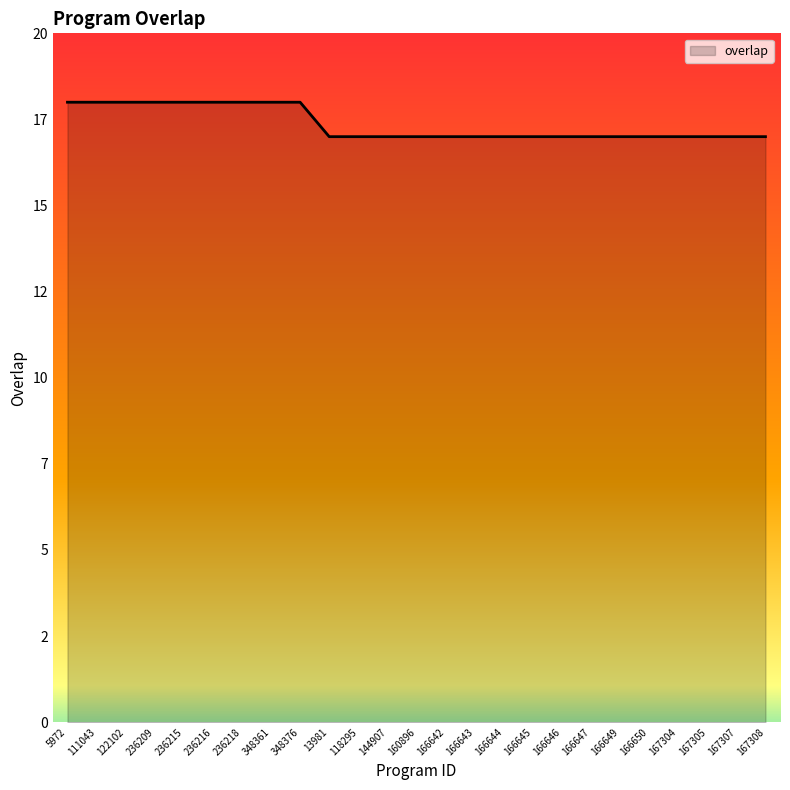

Reading left to right, extract all data points from this chart.

5972=18	111043=18	122102=18	236209=18	236215=18	236216=18	236218=18	348361=18	348376=18	13981=17	118295=17	144907=17	160896=17	166642=17	166643=17	166644=17	166645=17	166646=17	166647=17	166649=17	166650=17	167304=17	167305=17	167307=17	167308=17